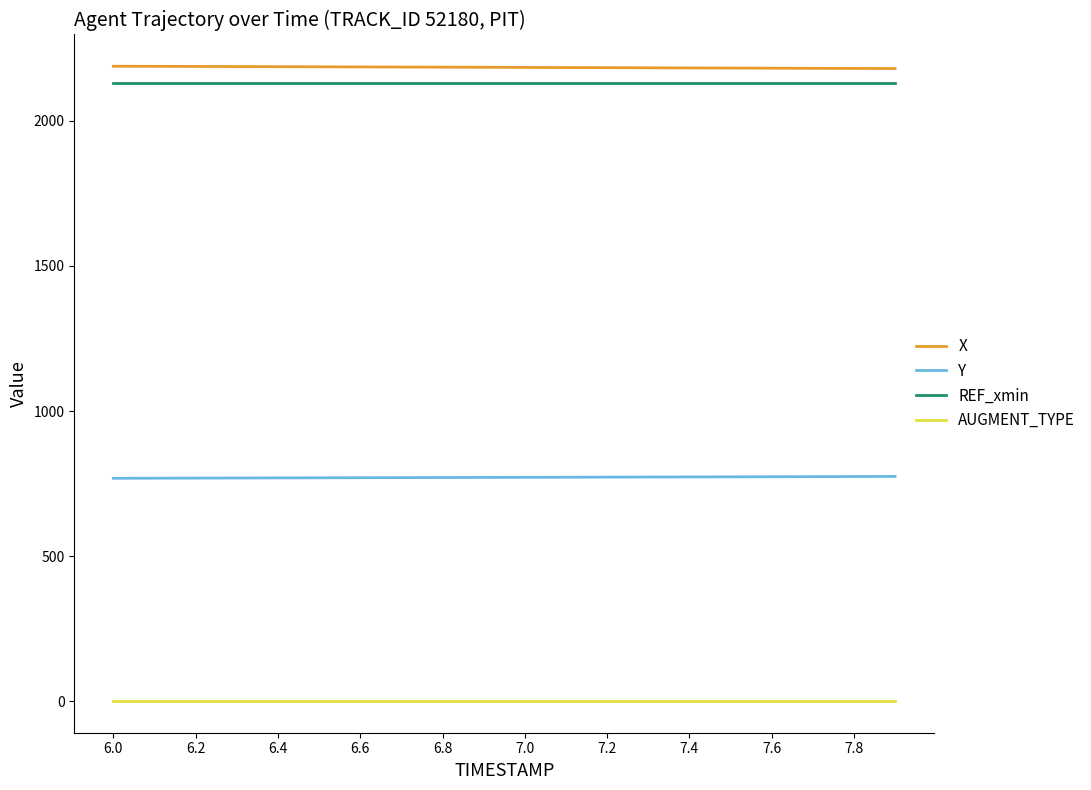

What is the minimum value for X?

2179.9